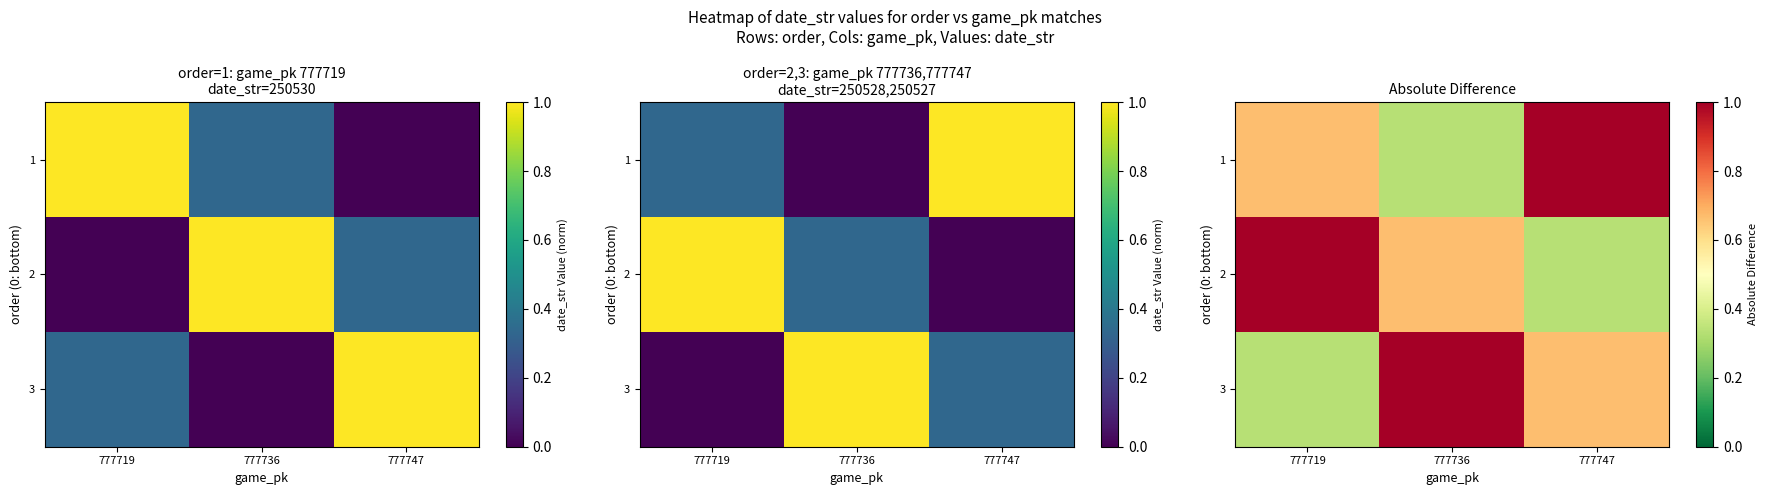

List the series in order of their peak value, highest first.

1, 2, 3